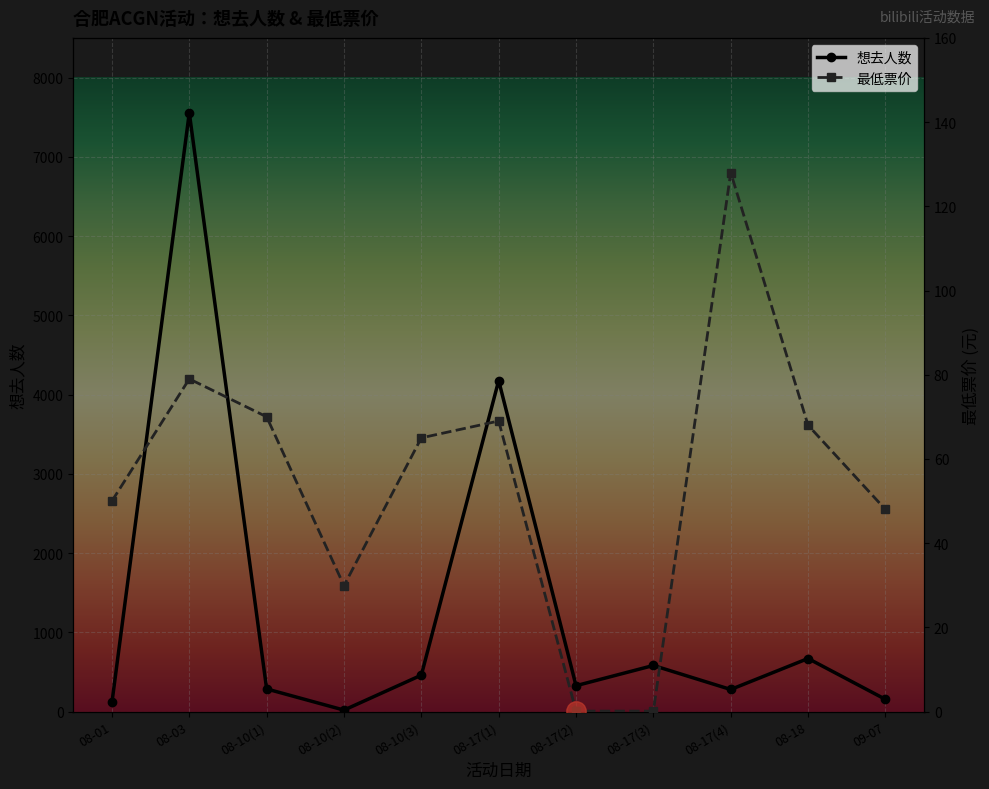

True or false: 想去人数 and 最低票价 intersect in this chart.

True